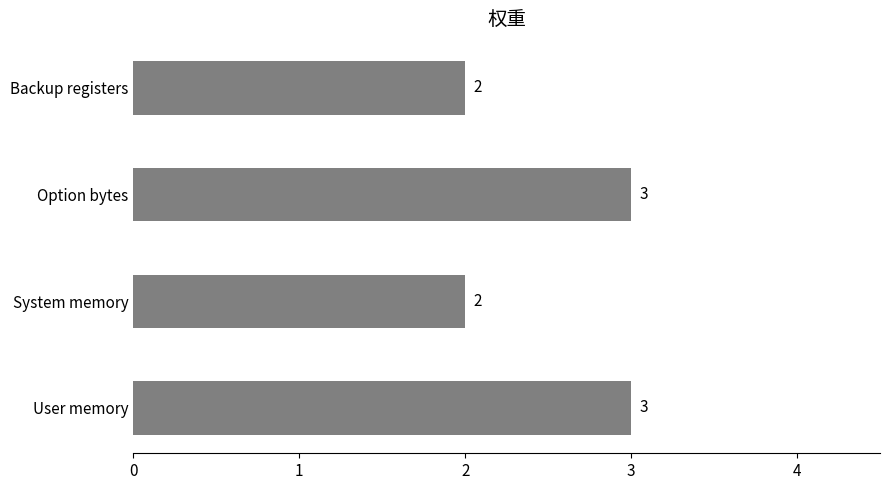

Does the chart contain stacked bars?

No